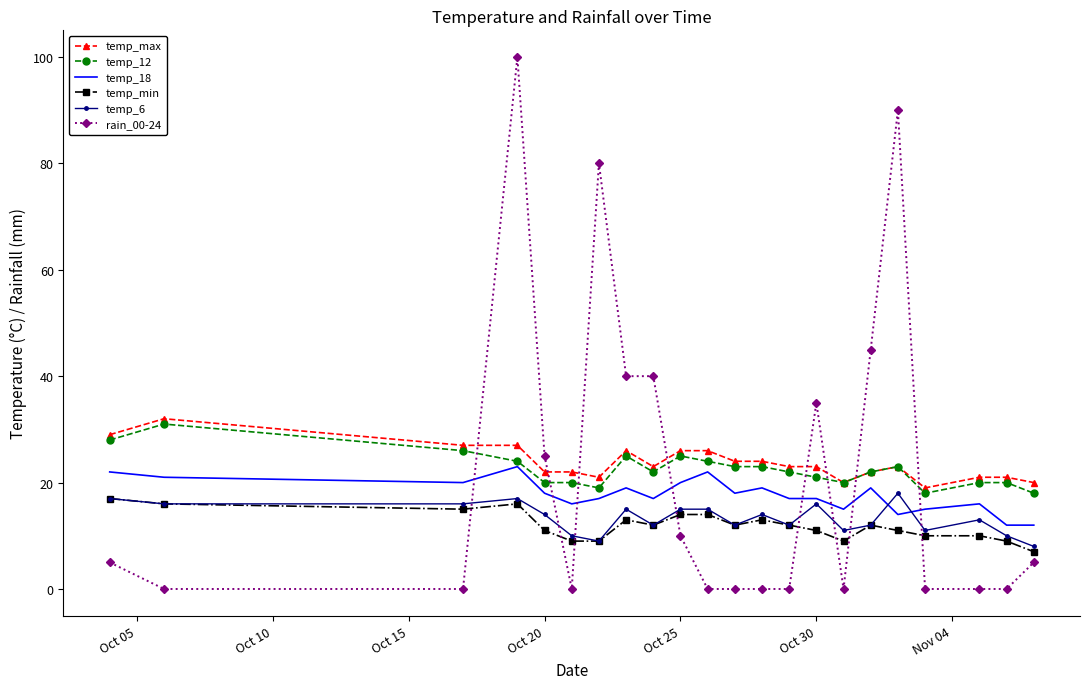

What is the maximum value shown in the chart?

100